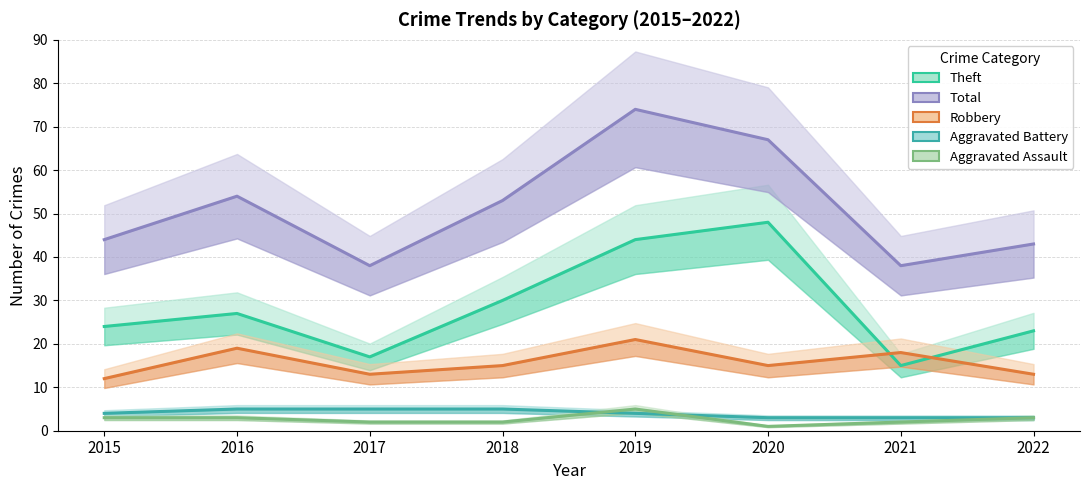

Rank the series at 2022 from highest to lowest value.

Total, Theft, Robbery, Aggravated Battery, Aggravated Assault